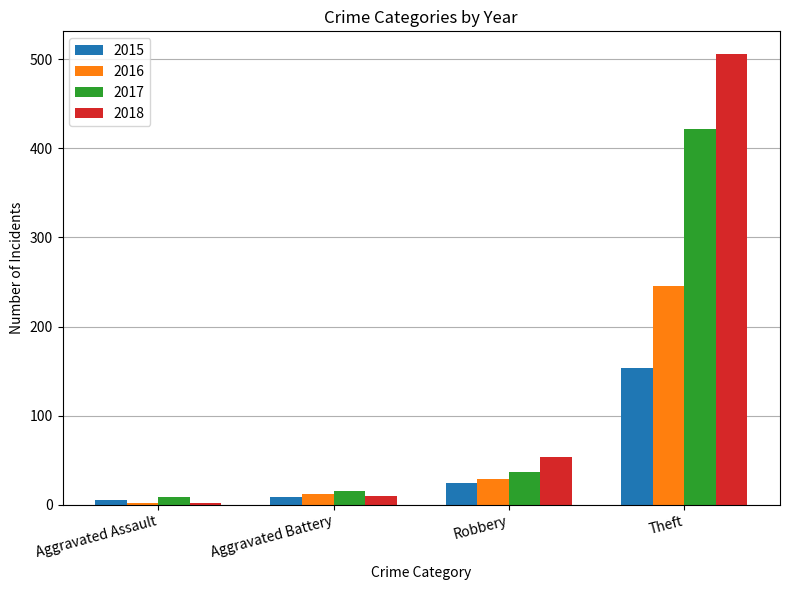

What are all the series names shown in the legend?

2015, 2016, 2017, 2018